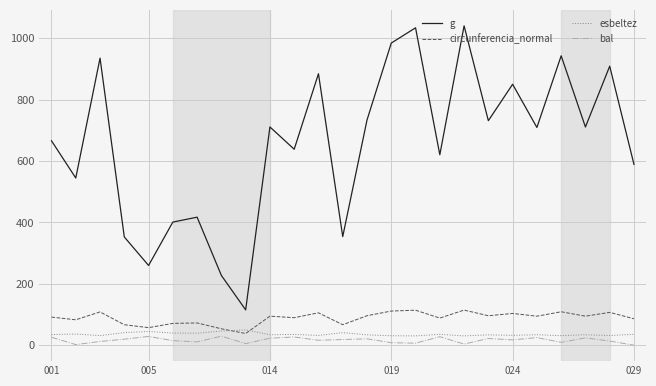

Which series has the largest range (max minus min)?

g